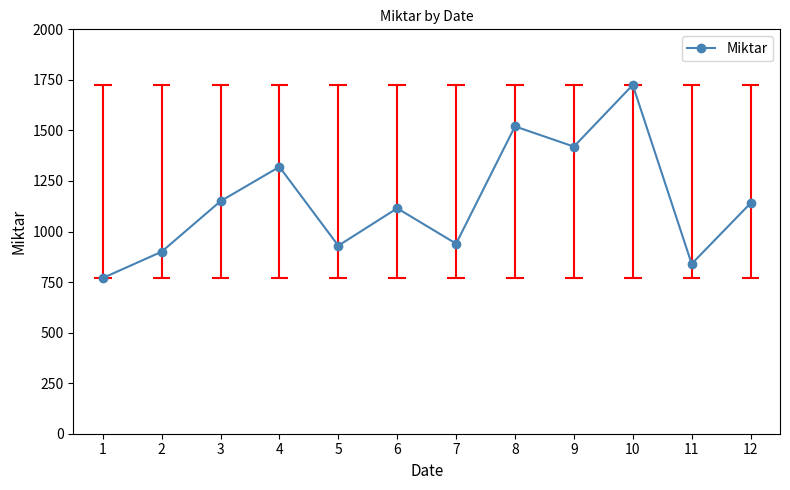

Reading left to right, list all the values displayed in this chart.

770	900	1150	1320	930	1115	940	1520	1420	1725	840	1140